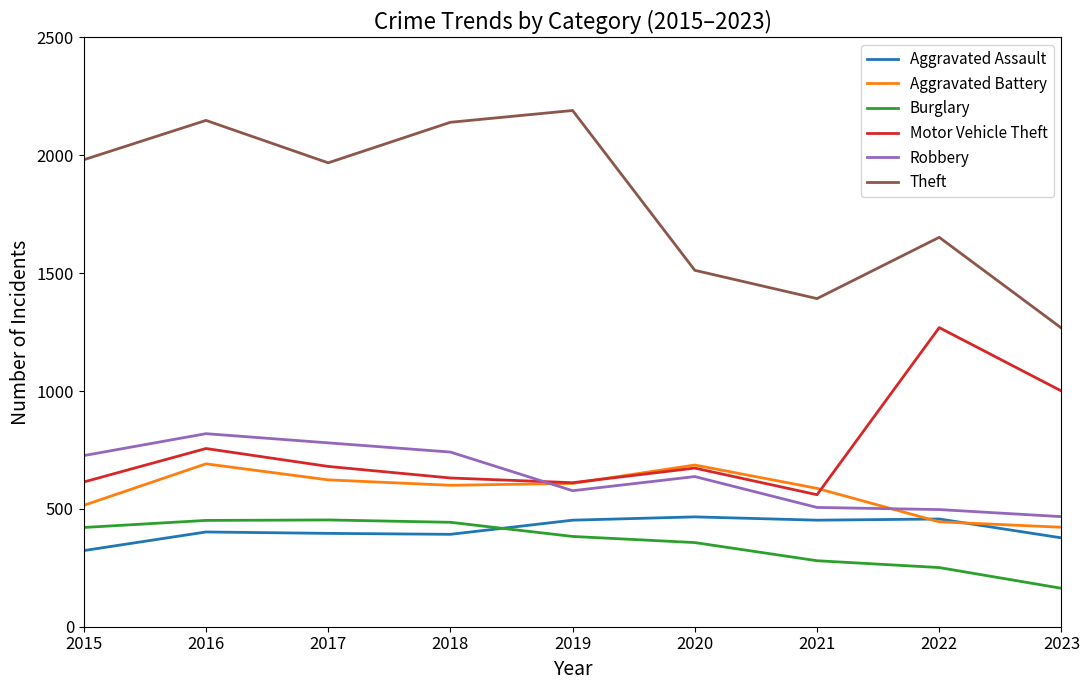

At which category does Theft reach its first local valley?

2017